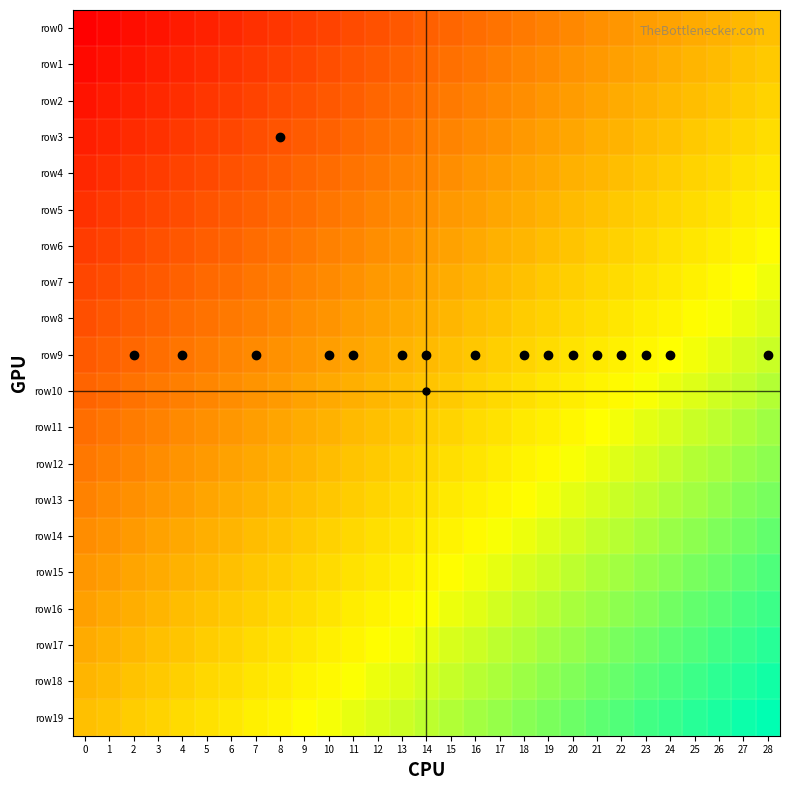

Which series has the widest spread of values?

row0